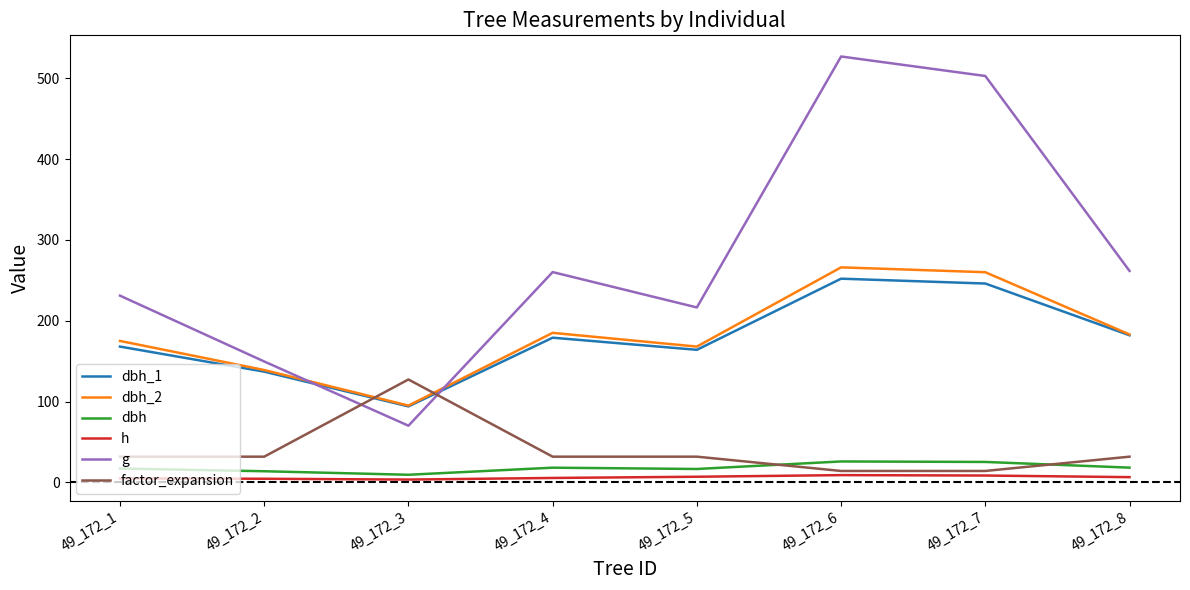

True or false: factor_expansion has a value of 44.4 at 49_172_3.

False